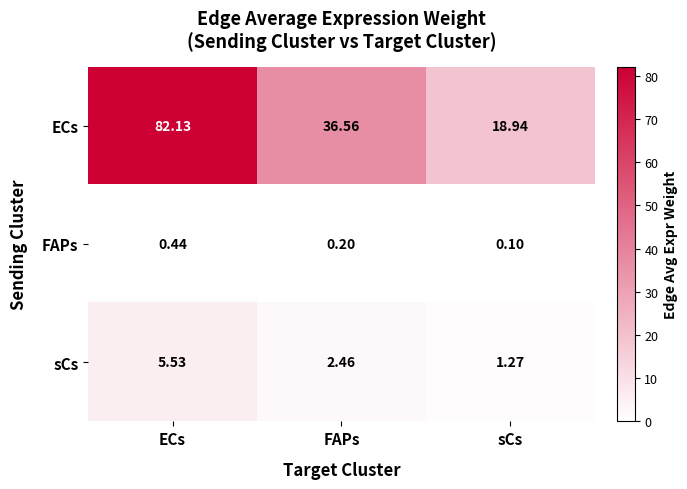

How many distinct data groups are displayed?

3